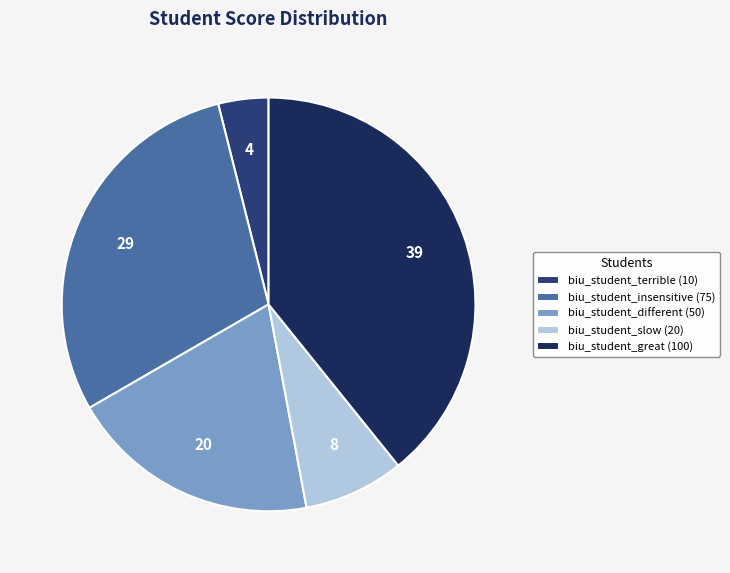

Combined, do biu_student_slow (20) and biu_student_different (50) account for over 50%?

No